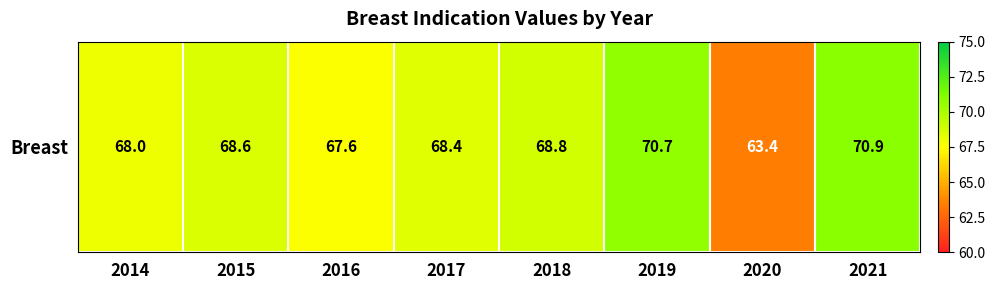

List the labels in order of value, smallest first.

2020, 2016, 2014, 2017, 2015, 2018, 2019, 2021